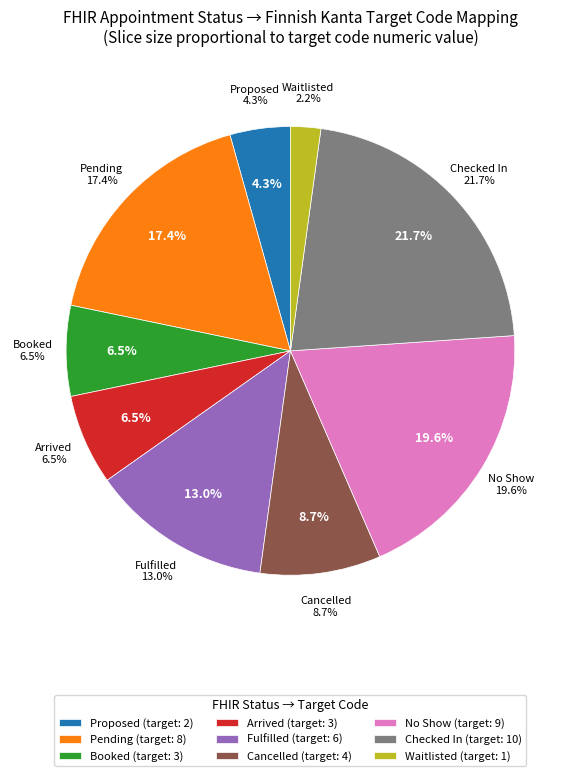

Rank the categories by value from lowest to highest.

waitlist, proposed, booked, arrived, cancelled, fulfilled, pending, noshow, checked-in